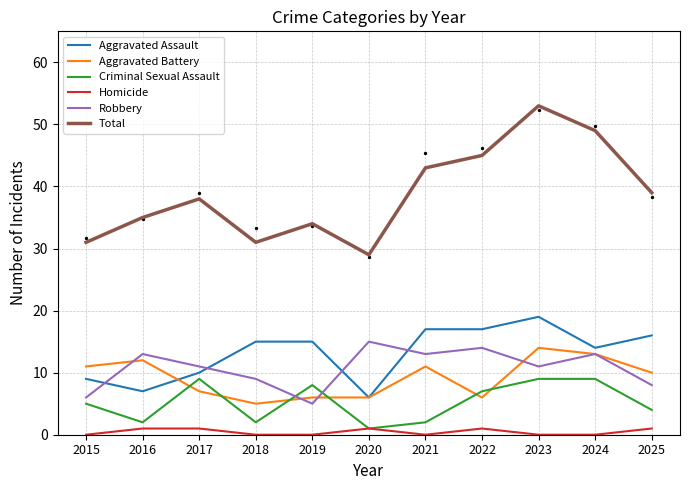

Which series reaches the minimum Y coordinate?

Homicide